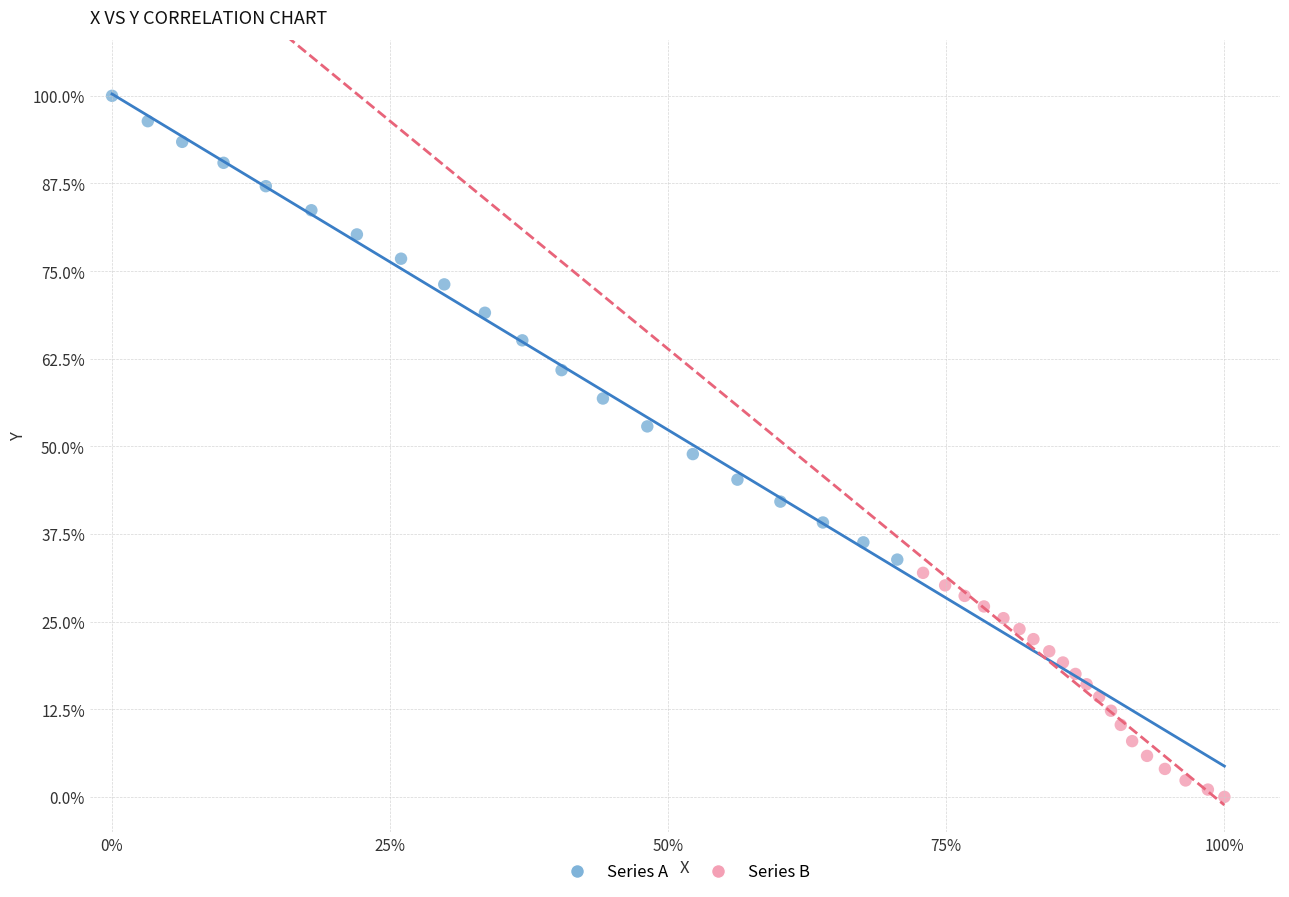

Which series reaches the minimum Y coordinate?

Series B